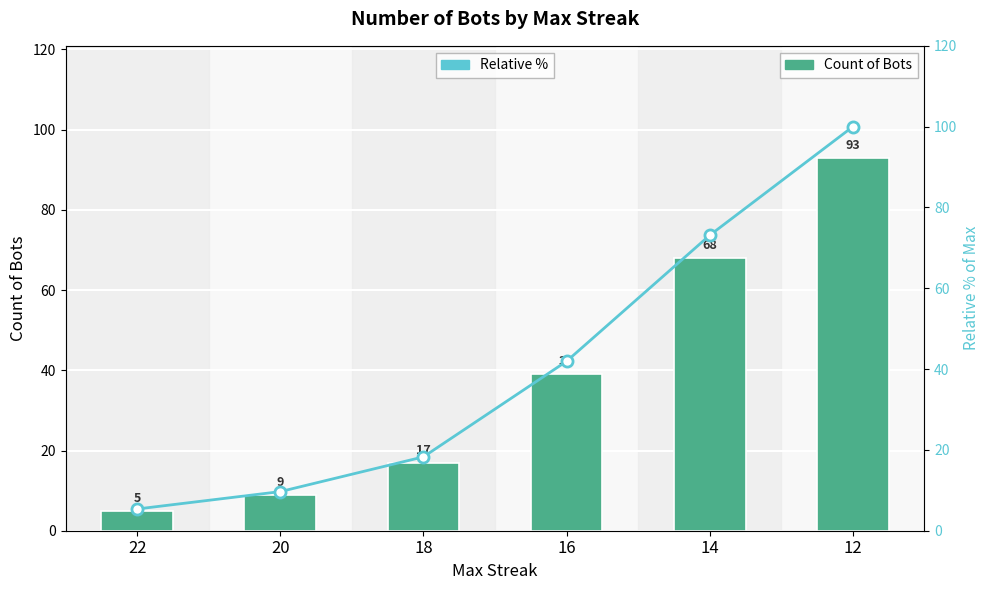

What is the value of the Count of Bots bar at the 1st from the left?

5.0